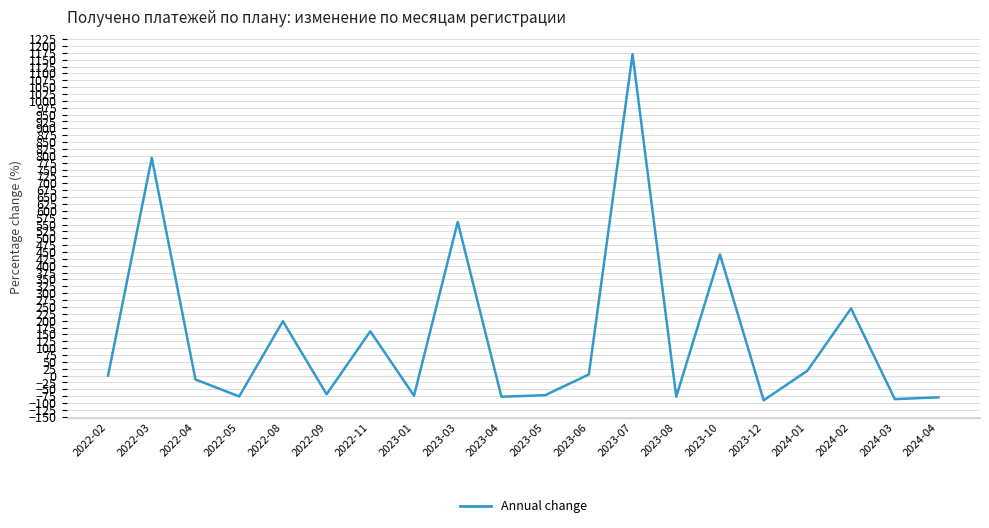

Which category has the highest value across all series?

2023-07